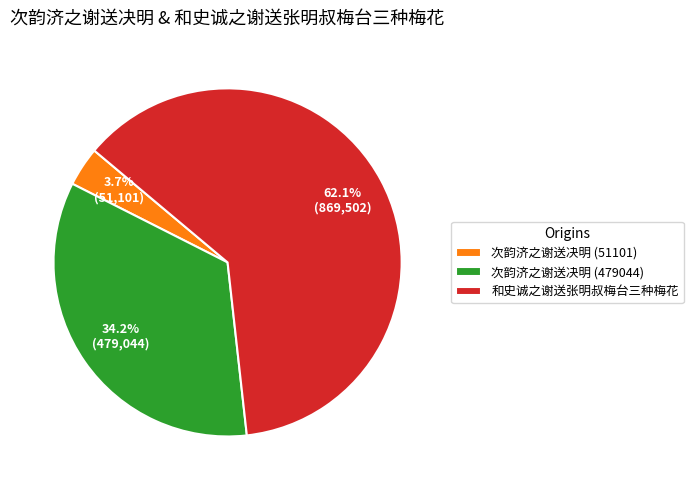

To the nearest percent, what portion does 和史诚之谢送张明叔梅台三种梅花 represent?

62%